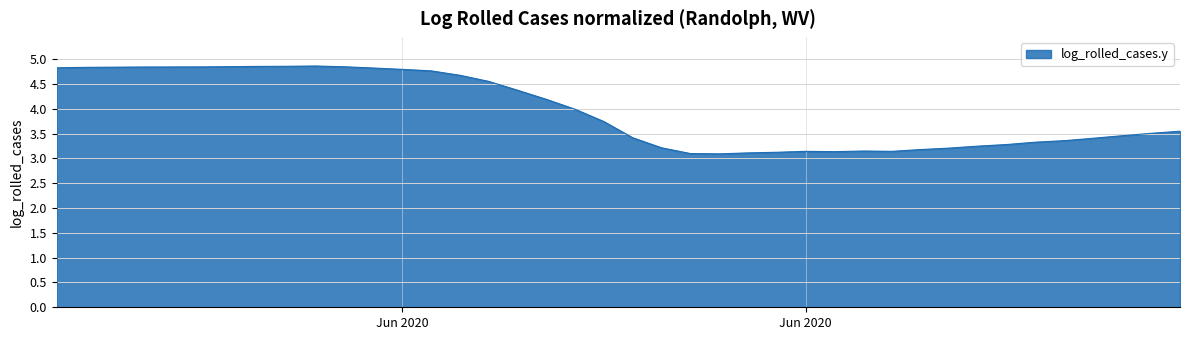

What is the sum of all values?

158.3